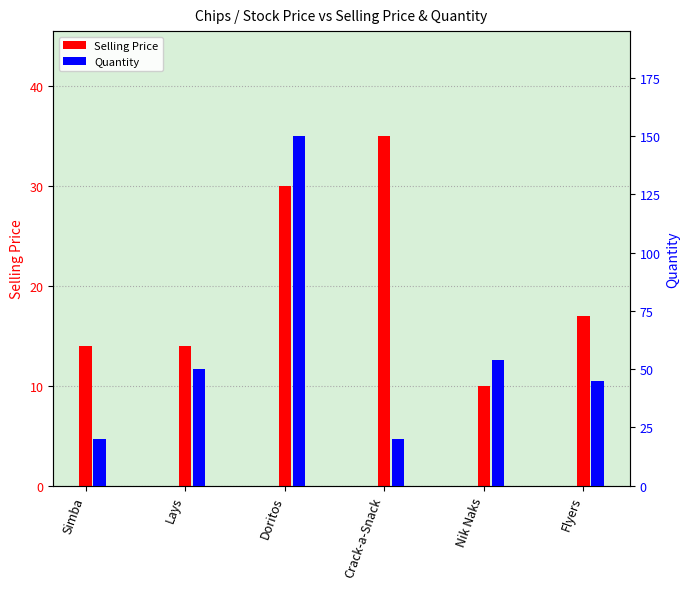

At which category is the sum across all series the highest?

Doritos